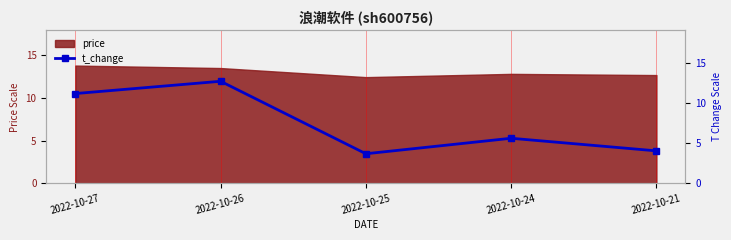

What is the maximum value for price?

13.8